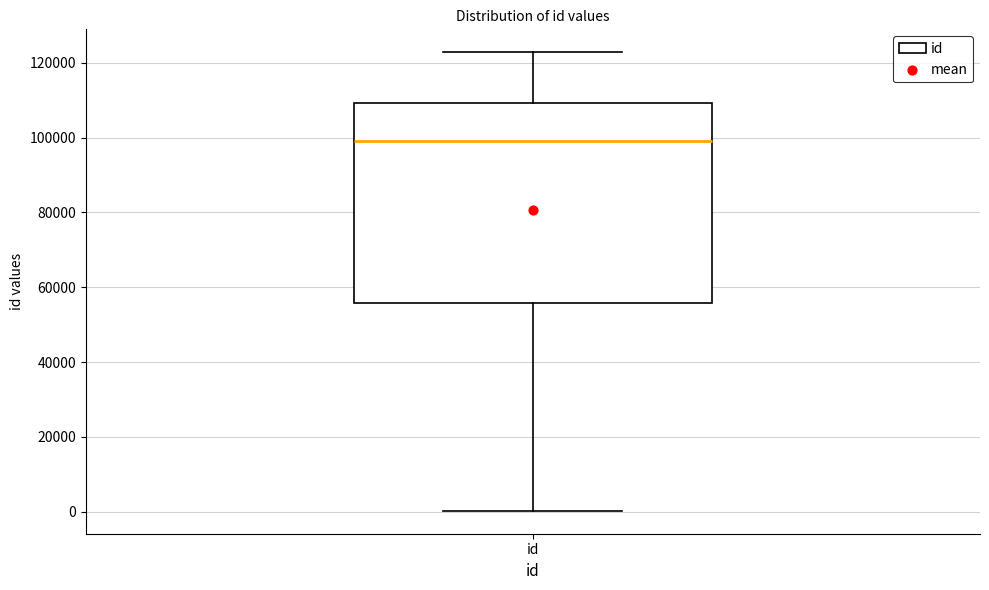

Where does the upper whisker of the box for id end on the y-axis? The values are not printed on the chart, so give them approximately, as read against the axis.

122000